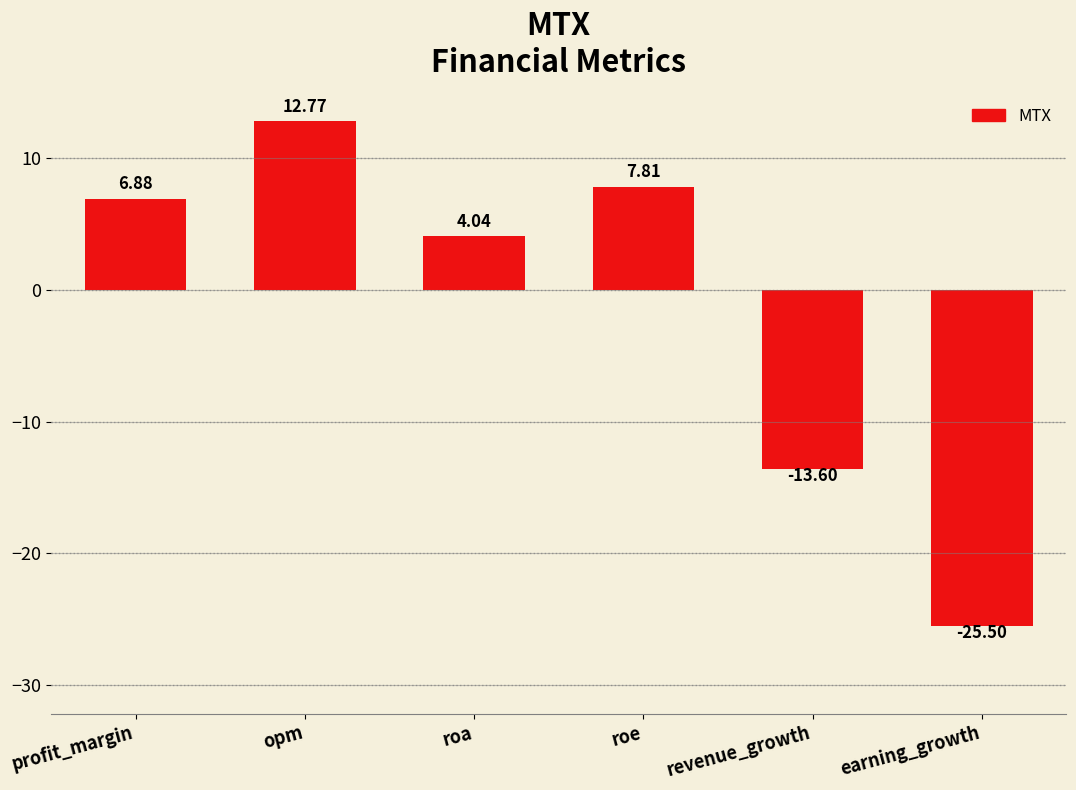

How many values are above zero?

4